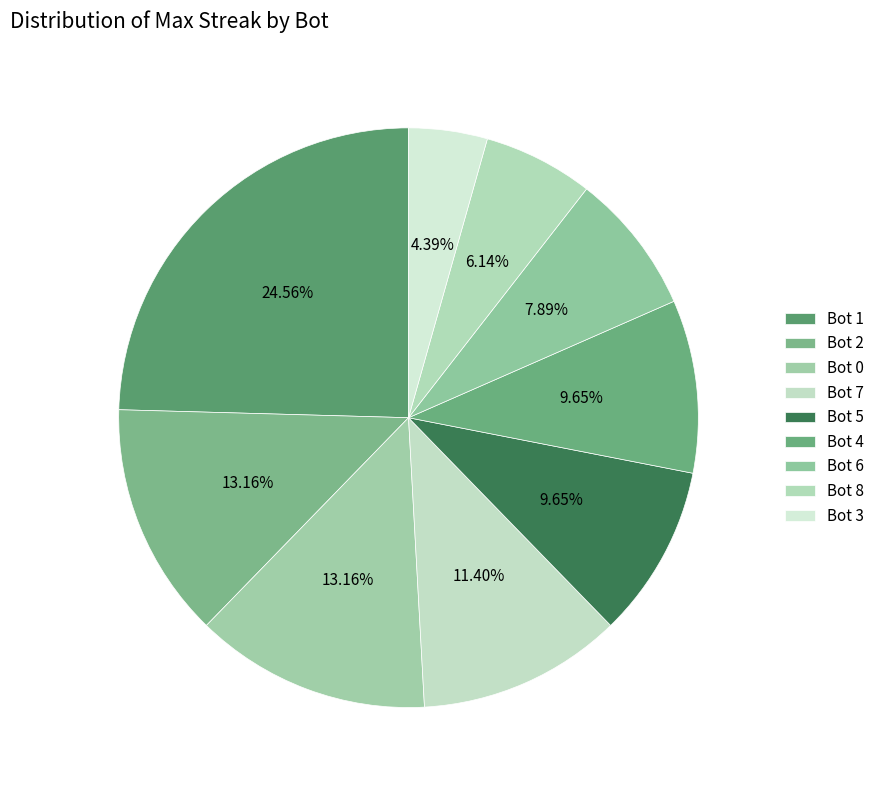

How many slices are in this pie chart?

9